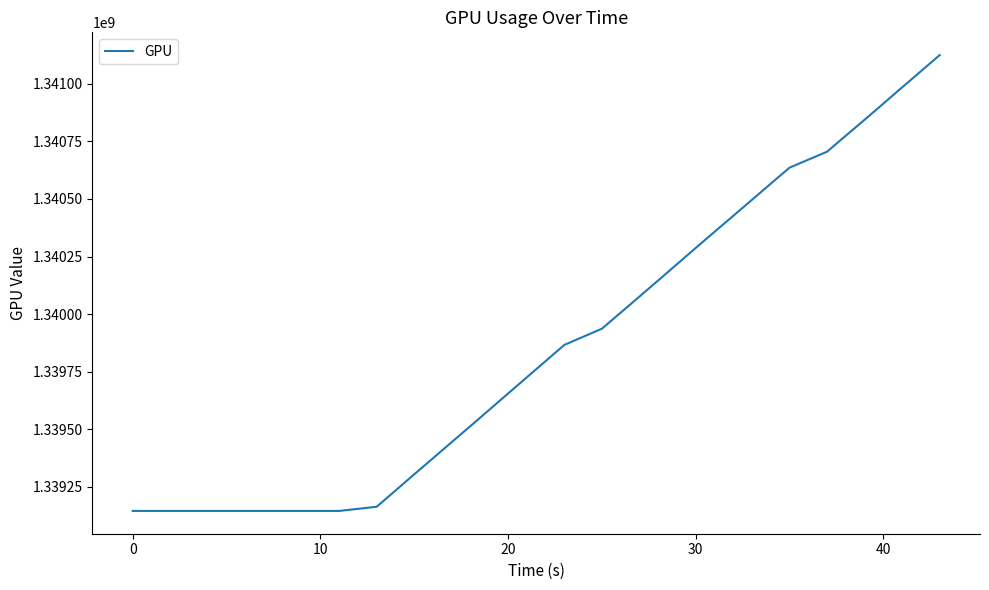

What is the difference between the maximum and minimum values?

1978554